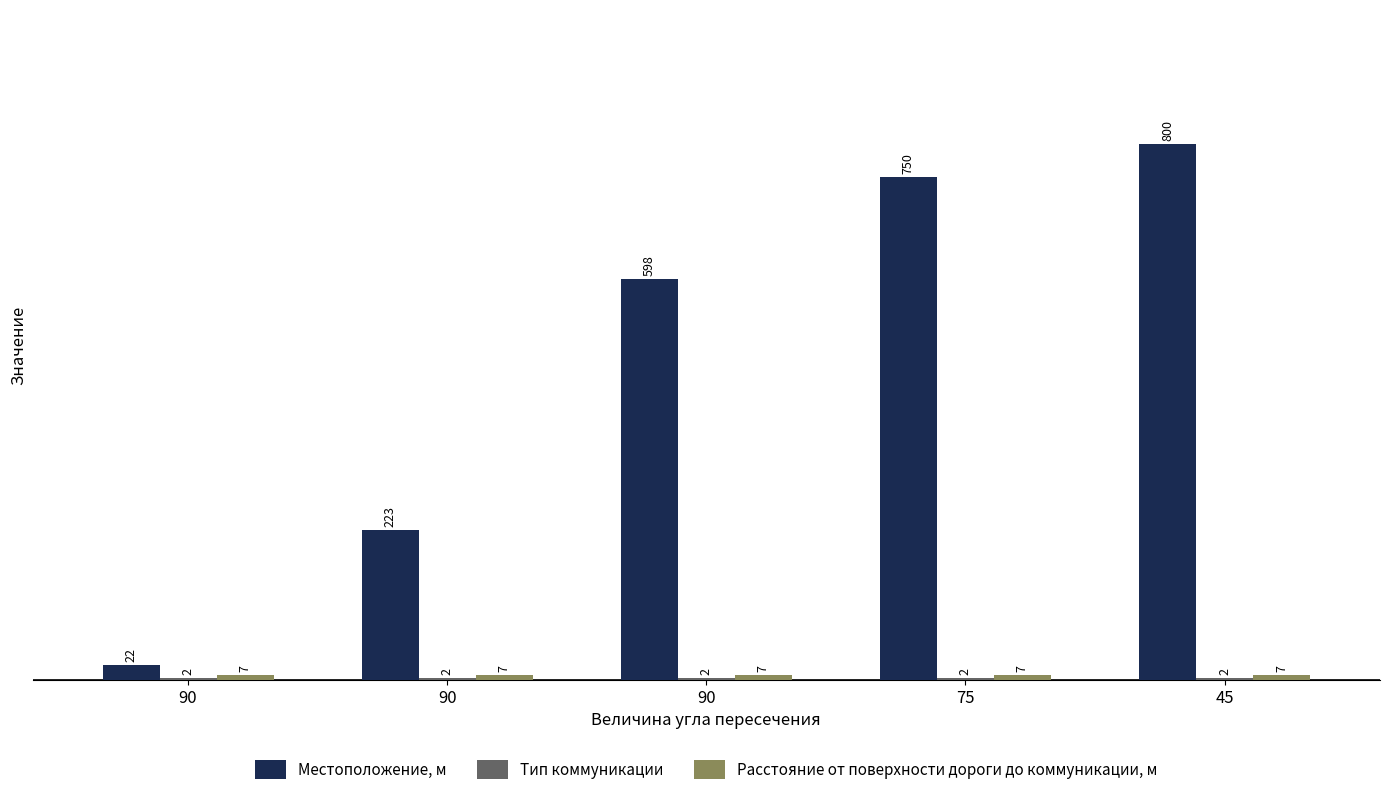

What is the difference between the highest and lowest values at 75?

748